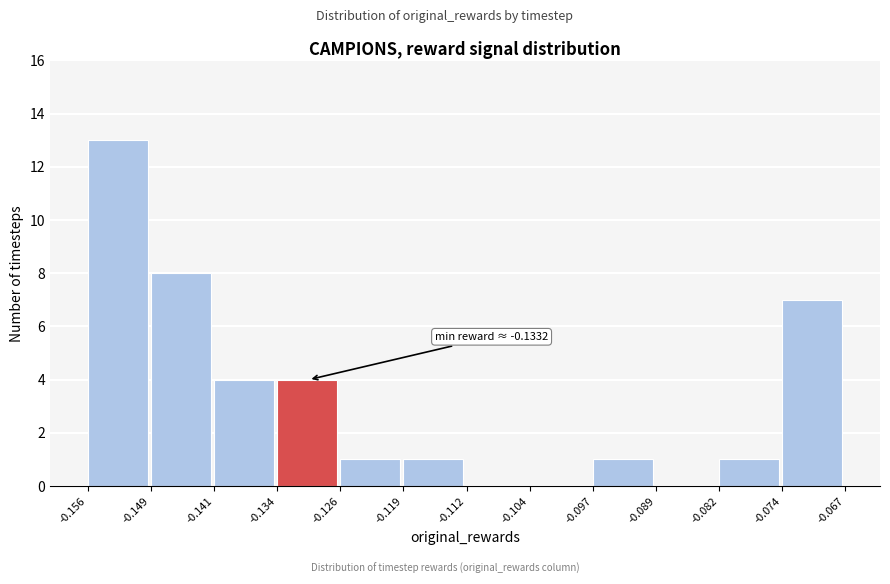

Which range on the x-axis has the tallest bar?

-0.156 to -0.149